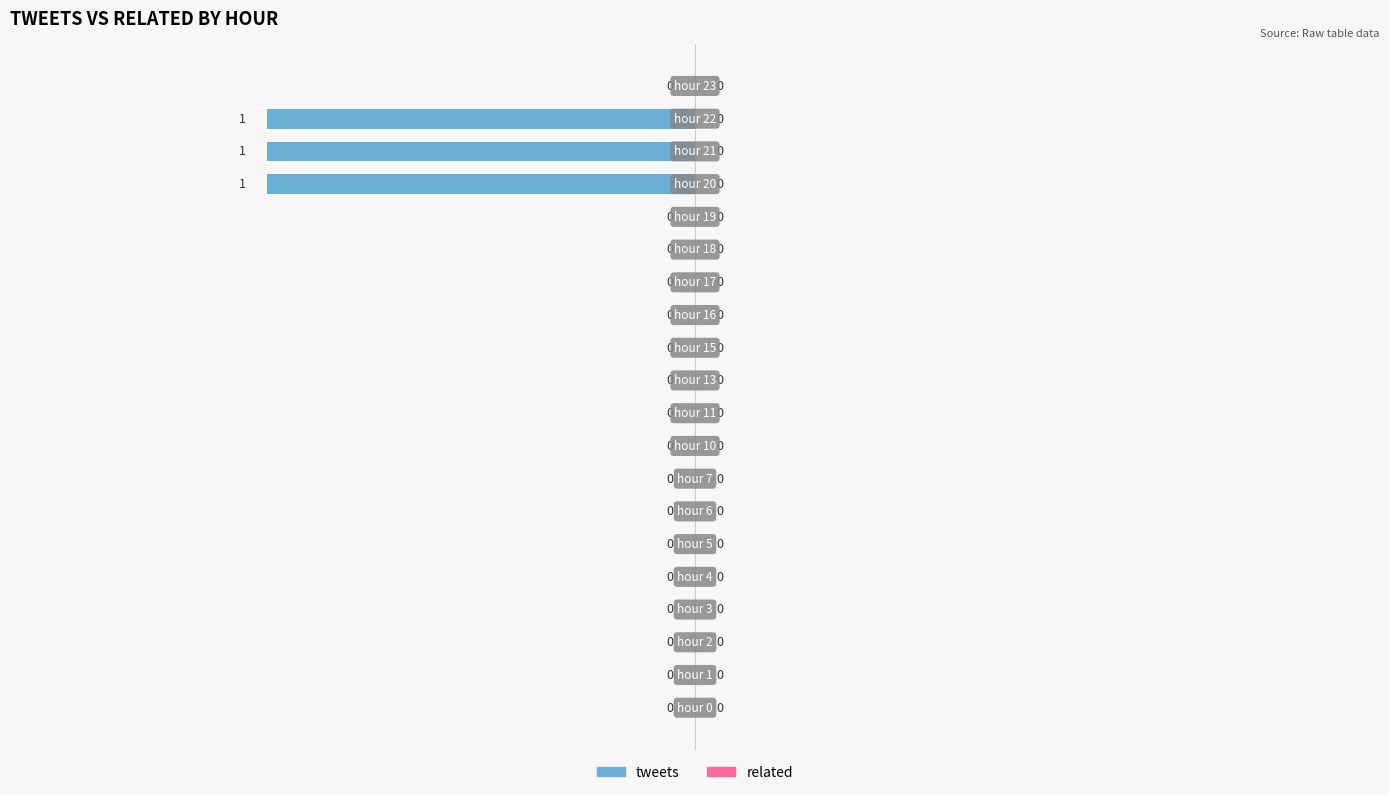

What is the sum of all values?

-3